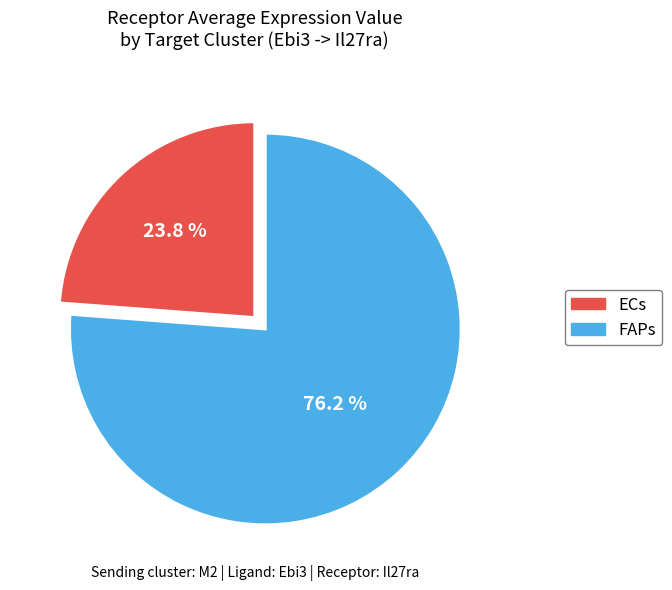

The FAPs slice represents 76% of the pie. True or false?

True